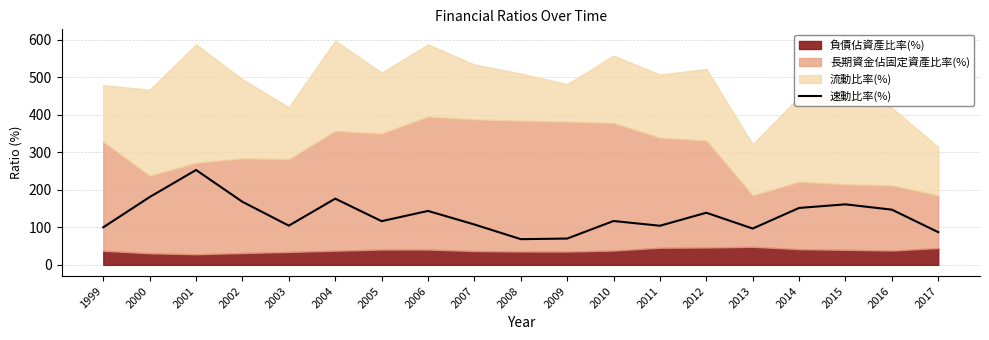

Between 2012 and 2005, which is larger?

2012